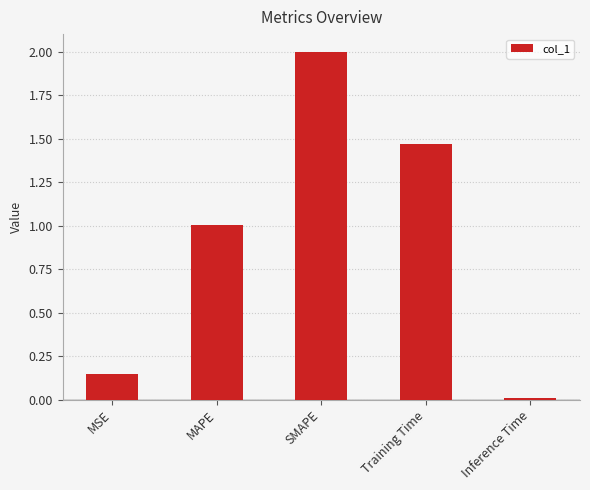

What is the average value?

0.9